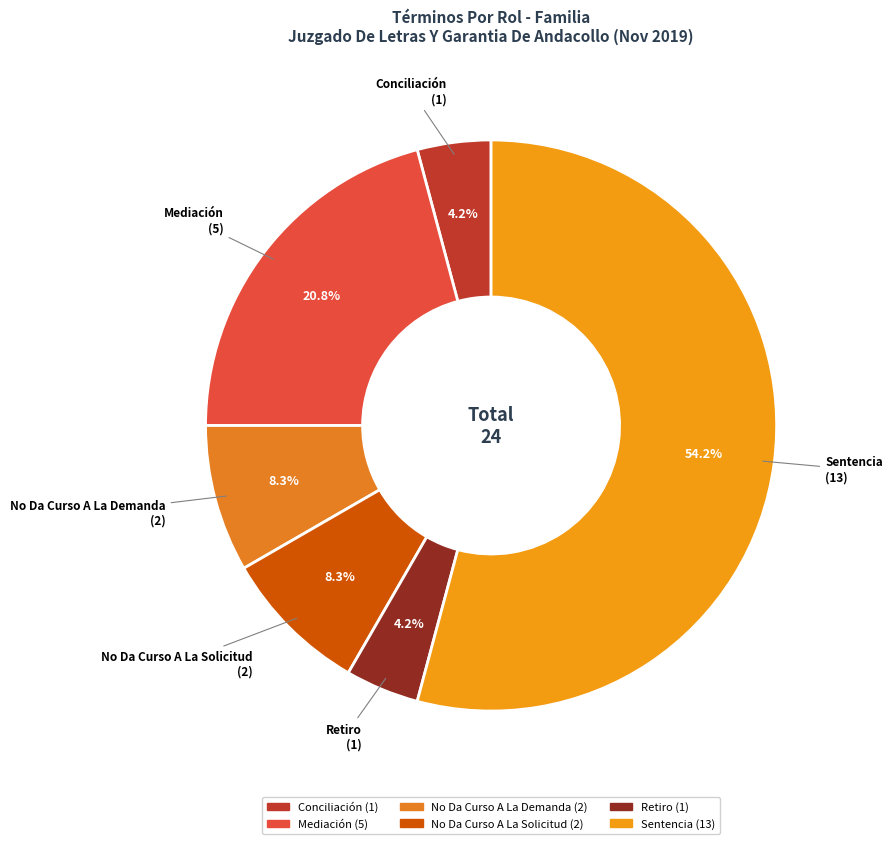

Does any single category account for the majority?

Yes